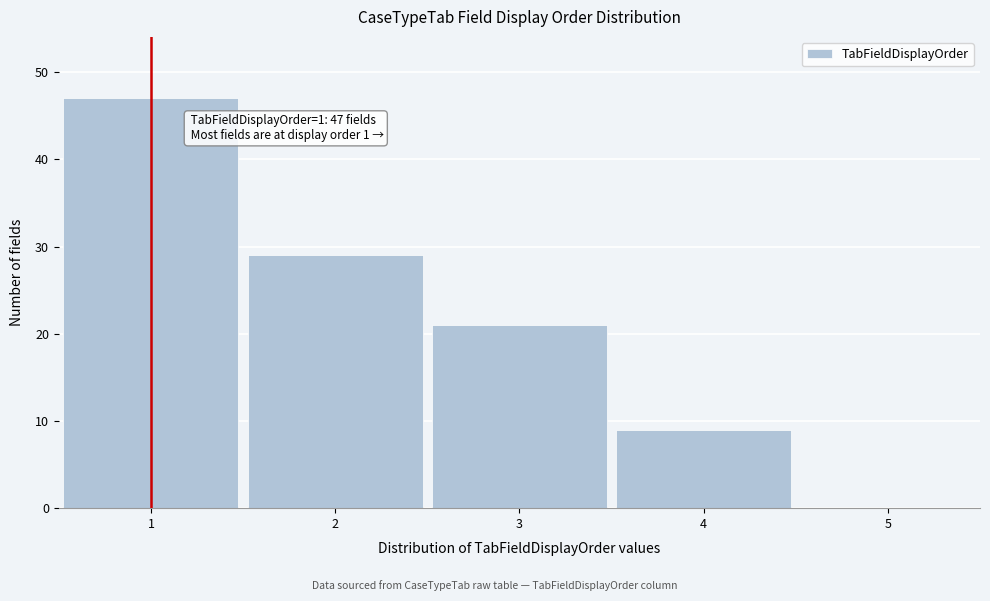

Which range on the x-axis has the tallest bar?

0.5 to 1.5